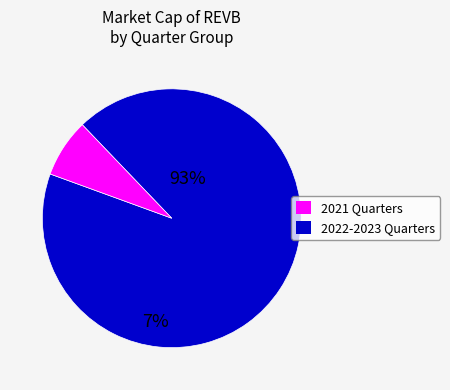

How many slices are in this pie chart?

2